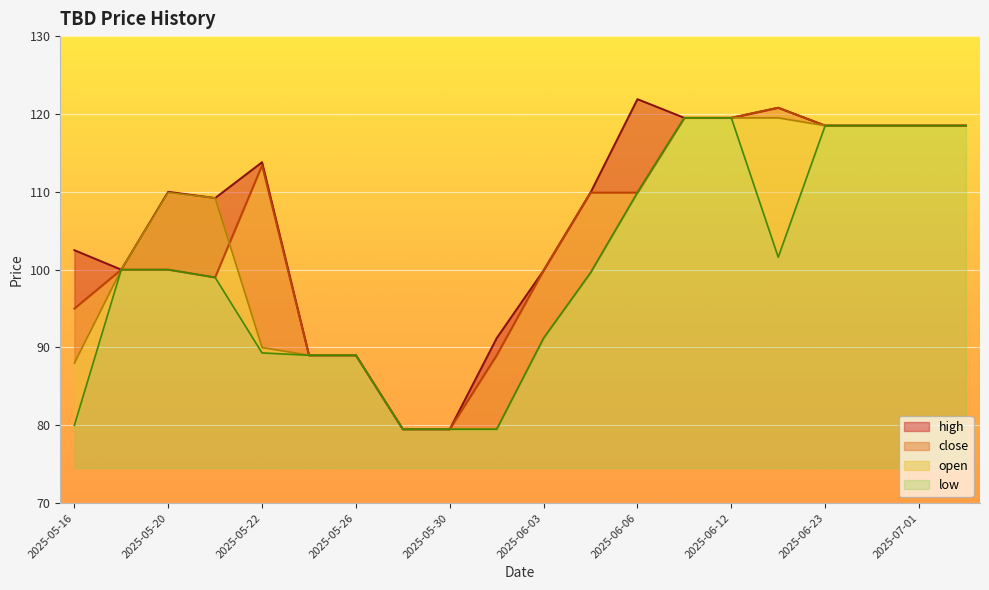

What is the label of the 20th point from the right?

2025-05-16